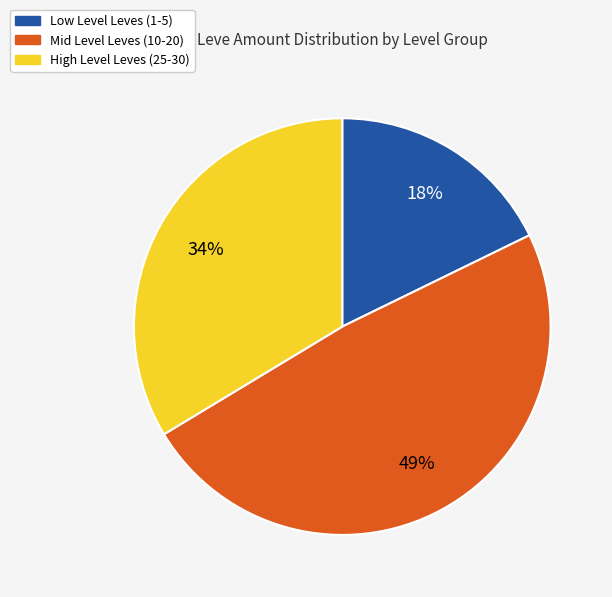

Is there a majority slice in this chart?

No